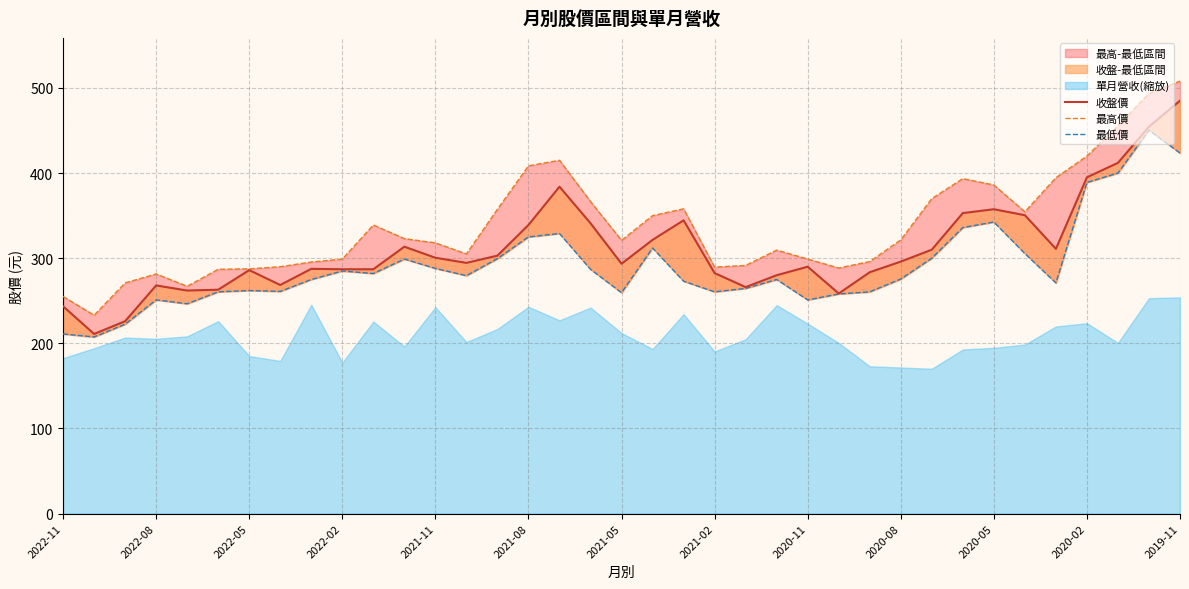

What is the sum of the 收盤價 values at 34 and 32?

723.0